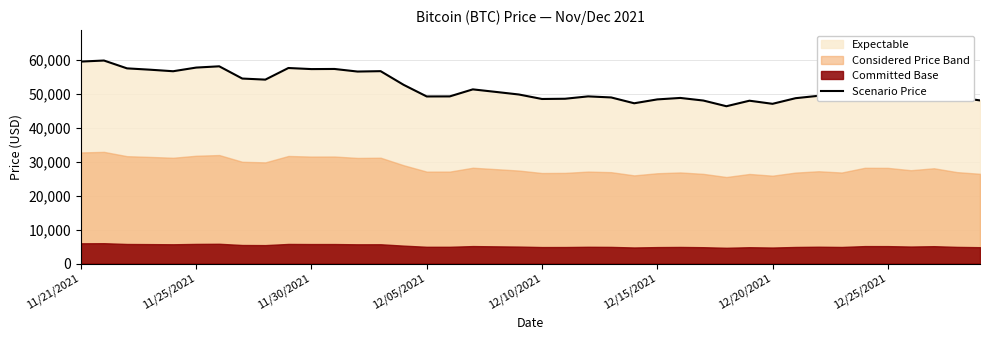

How many interior local peaks (higher than both neighbors) does the data have?

12